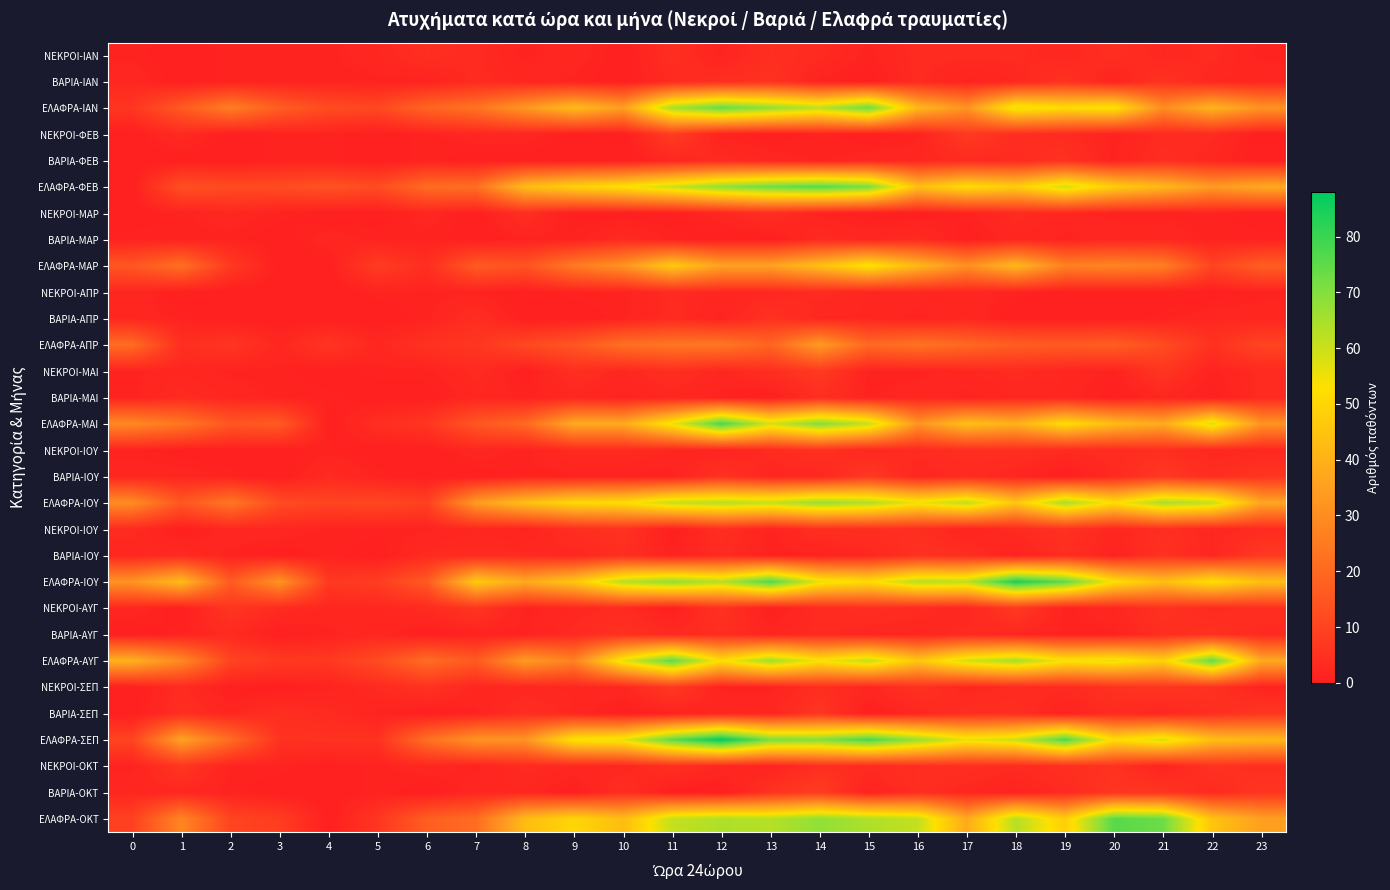

How many series are shown in this chart?

30